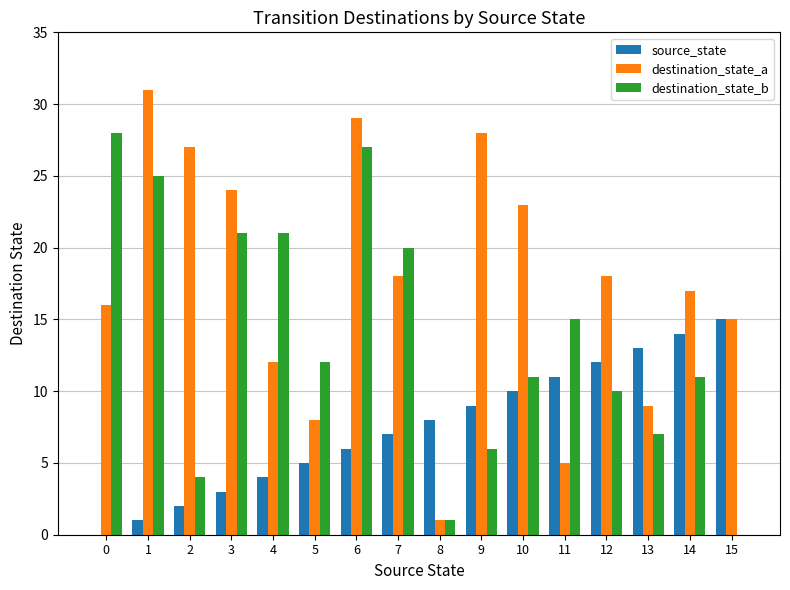

Is the value of destination_state_b at 13 greater than the value of source_state at 9?

No